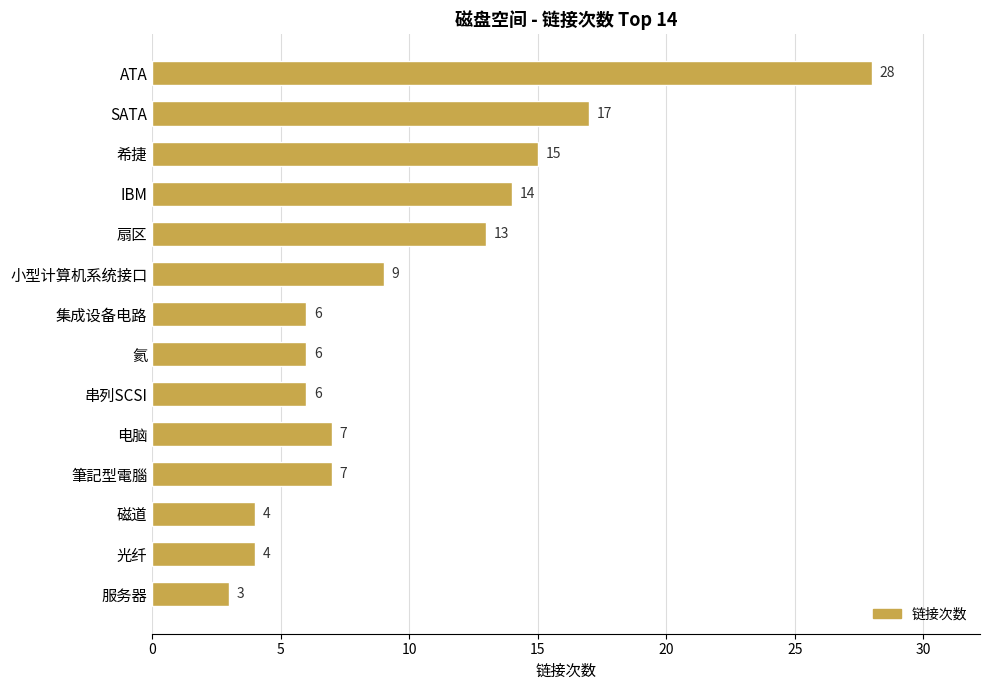

What is the ratio of the value at IBM to the value at 服务器?

4.7